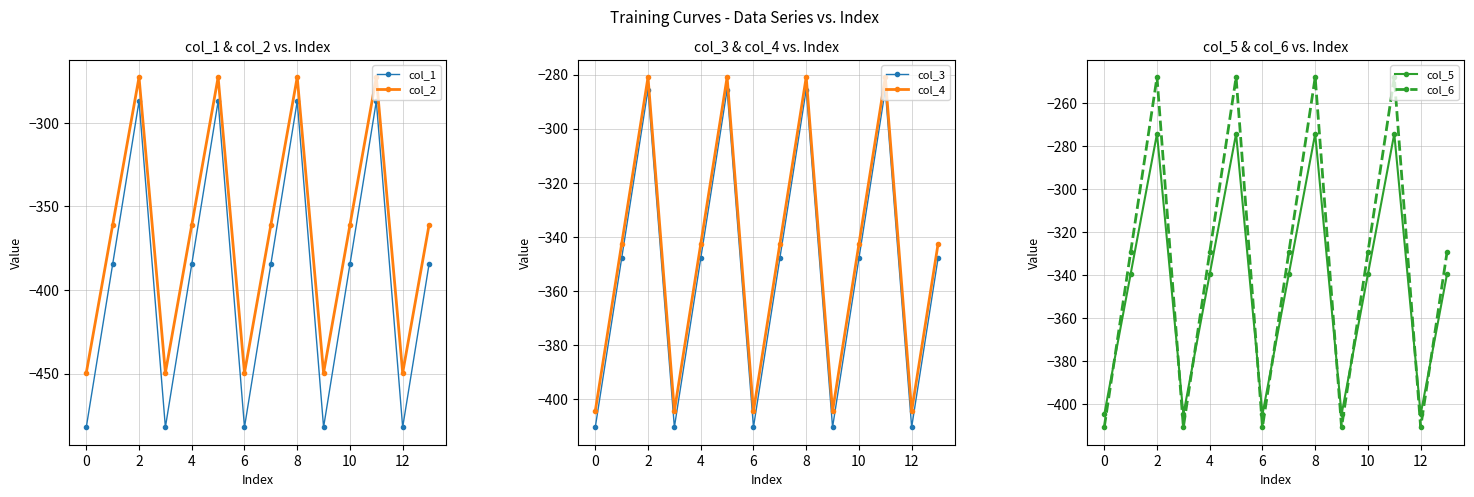

Which series has the largest total across all categories?

col_6